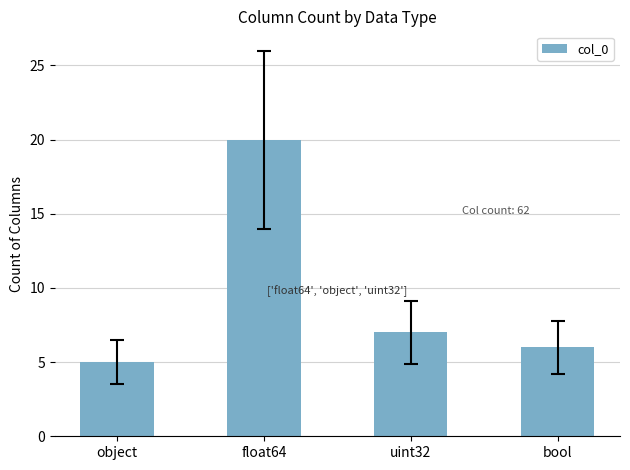

What position from the right is float64?

3